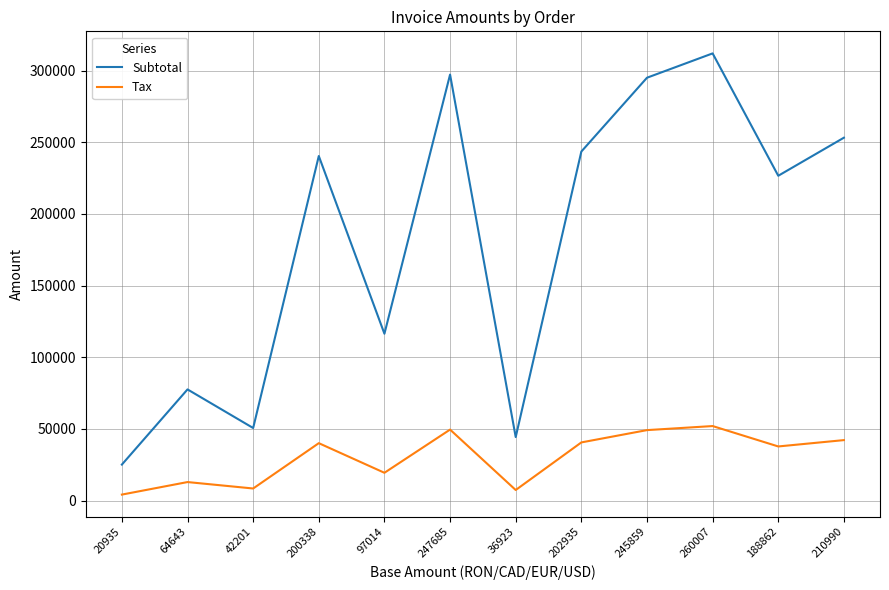

Is the value of Subtotal at 247685 greater than the value of Tax at 245859?

Yes